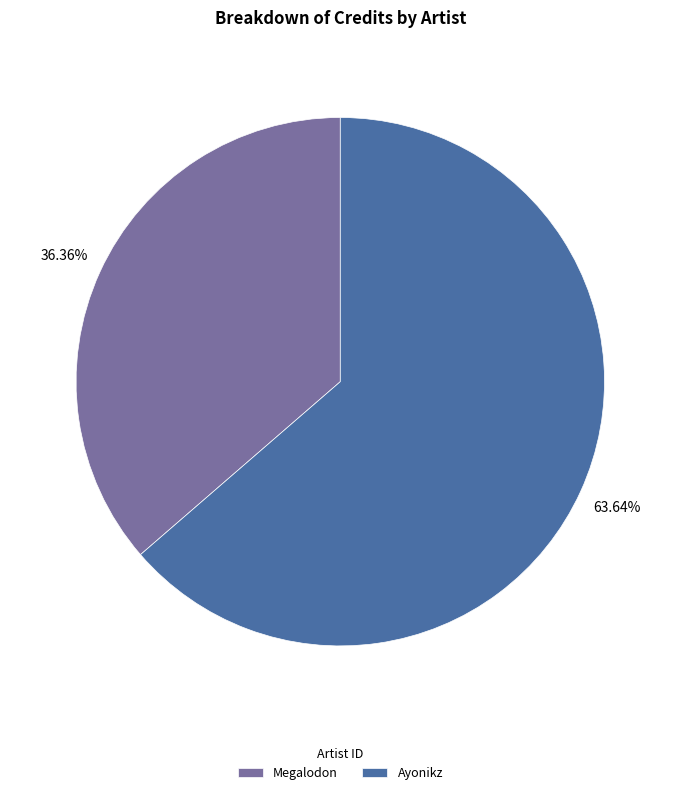

How many segments does this pie chart have?

2